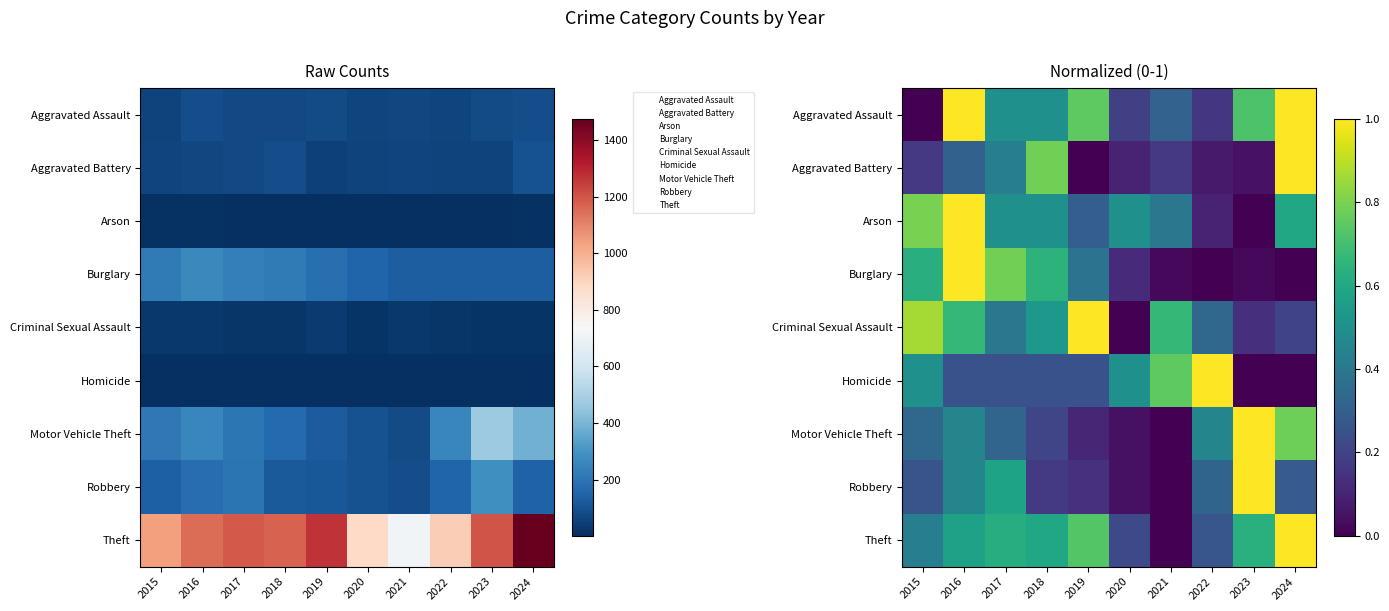

What is the greatest value displayed?

1.0